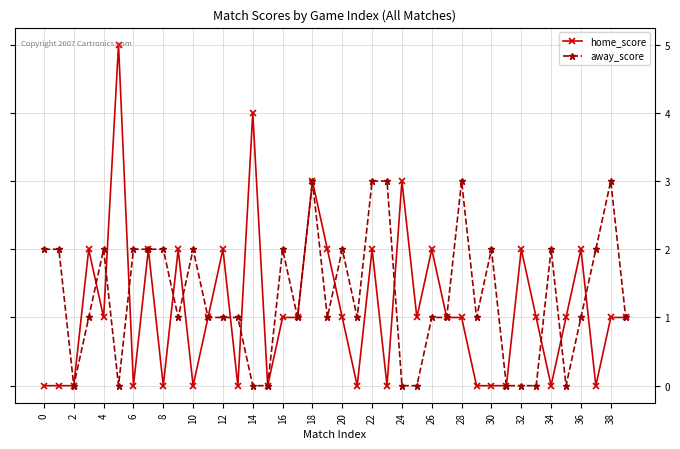

What is the maximum value for home_score?

5